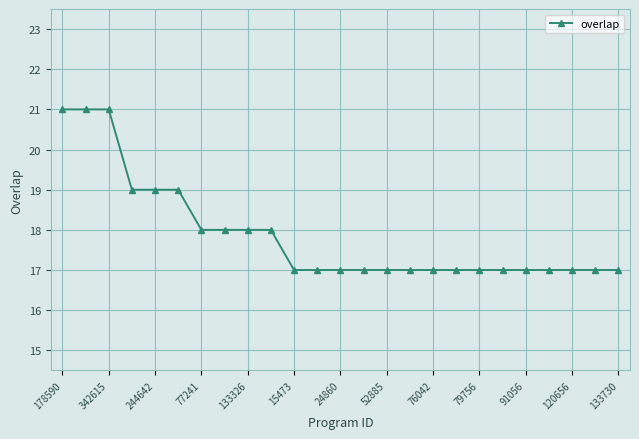

What is the minimum value shown in the chart?

17